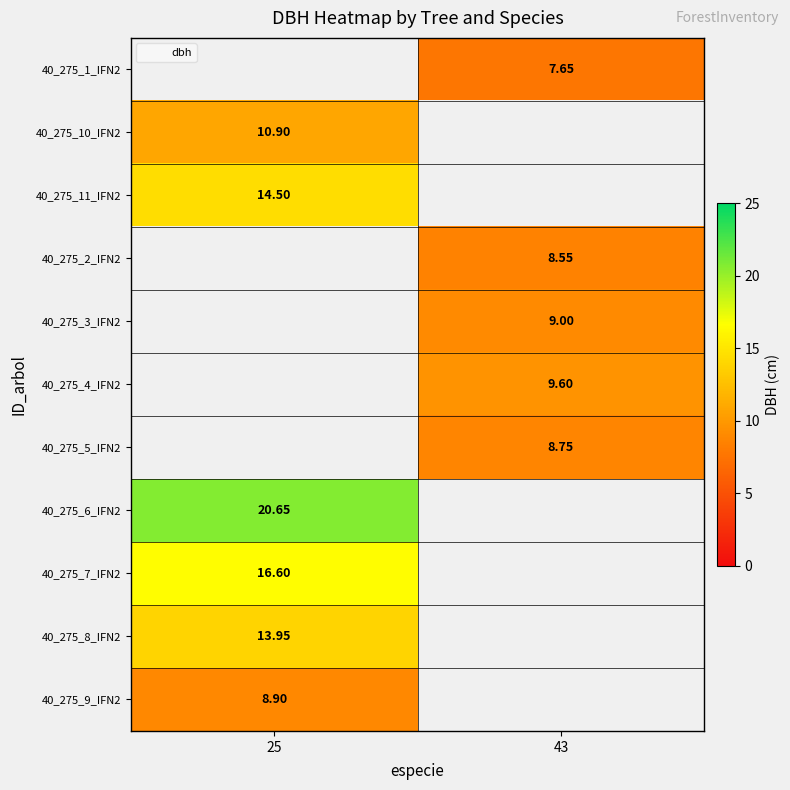

Which category has the highest value across all series?

25